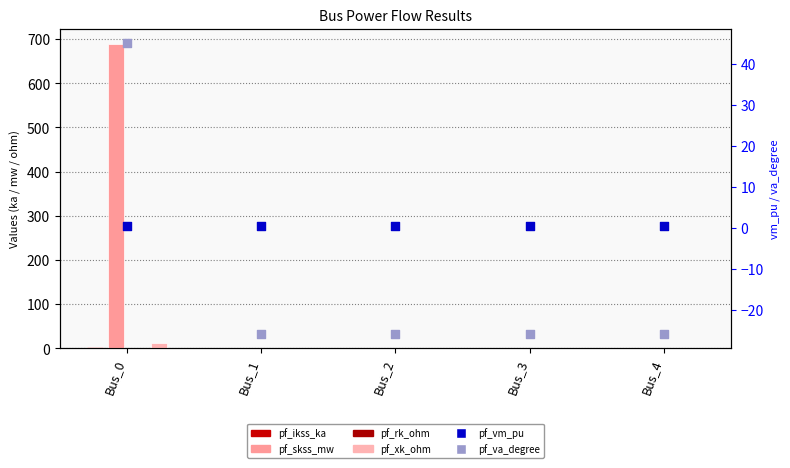

What are all the series names shown in the legend?

pf_ikss_ka, pf_skss_mw, pf_rk_ohm, pf_xk_ohm, pf_vm_pu, pf_va_degree